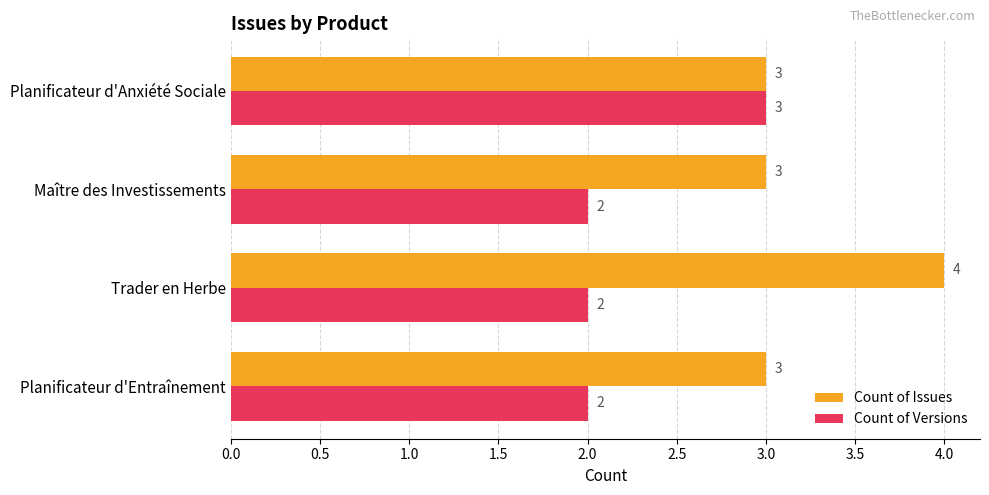

What is the maximum value shown in the chart?

4